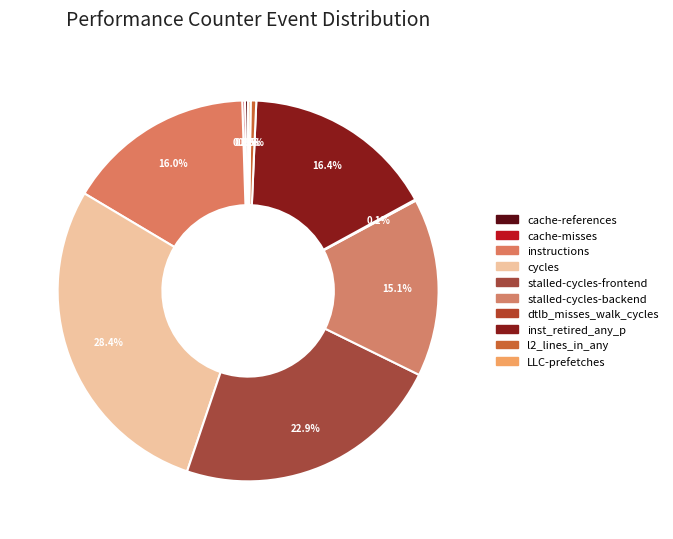

What is the change in value from cache-references to cycles?

+49769228044